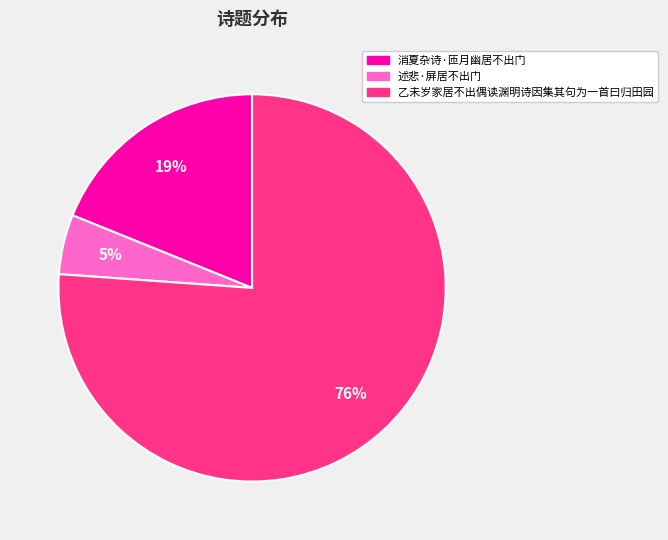

Between 消夏杂诗·匝月幽居不出门 and 乙未岁家居不出偶读渊明诗因集其句为一首曰归田园, which is larger?

乙未岁家居不出偶读渊明诗因集其句为一首曰归田园